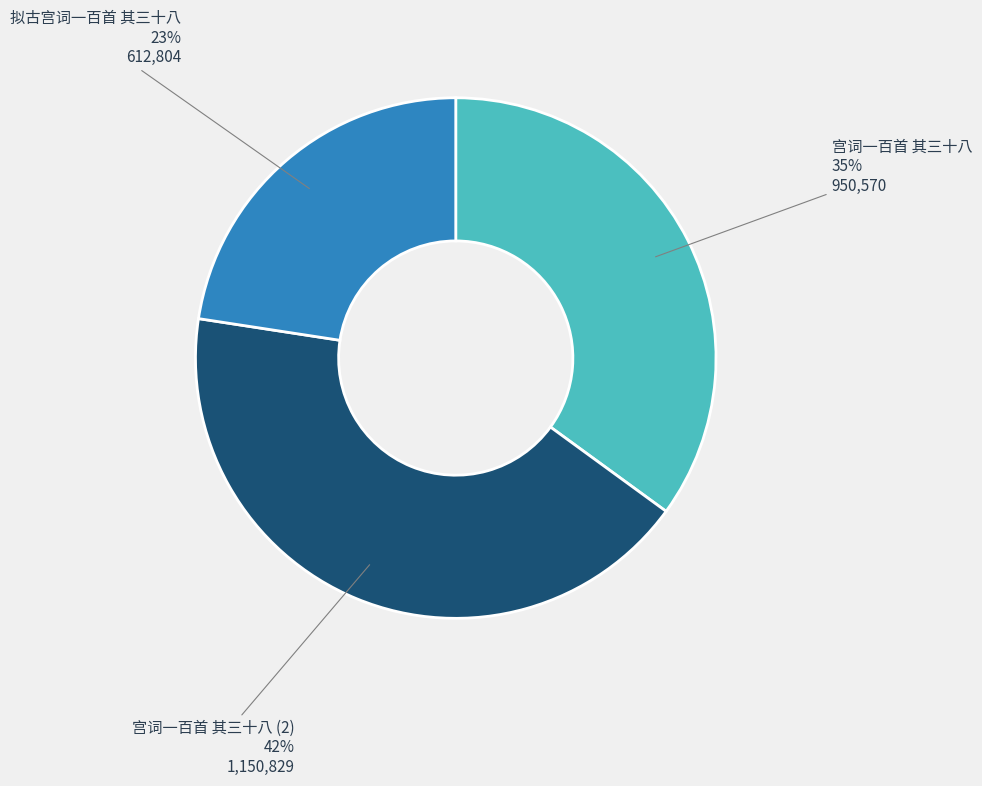

Between 宫词一百首 其三十八 and 拟古宫词一百首 其三十八, which is larger?

宫词一百首 其三十八